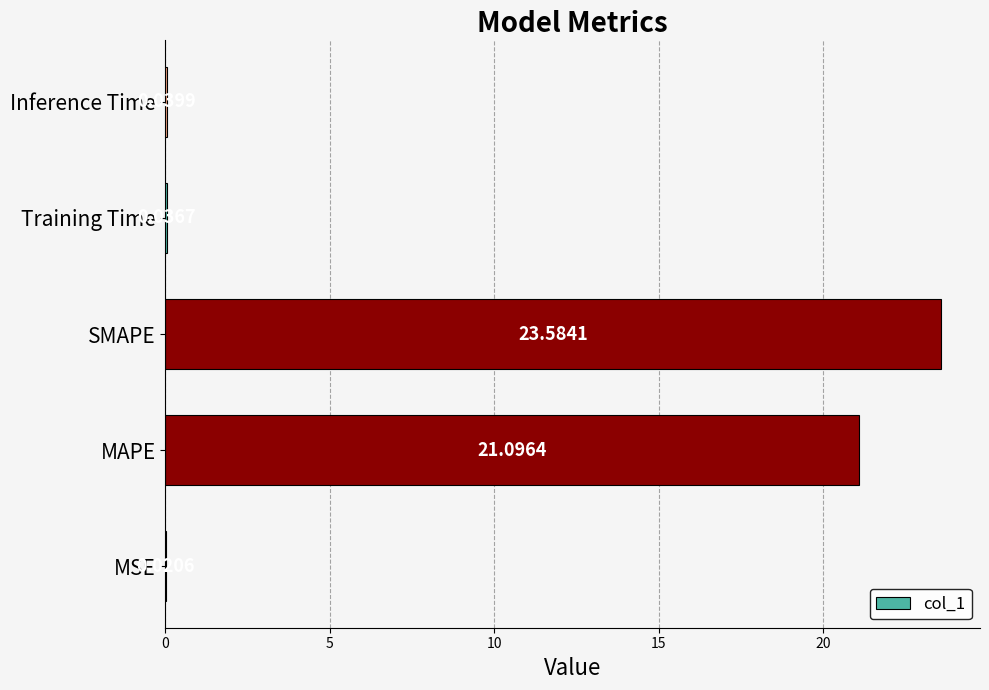

Which label corresponds to the largest value in the chart?

SMAPE